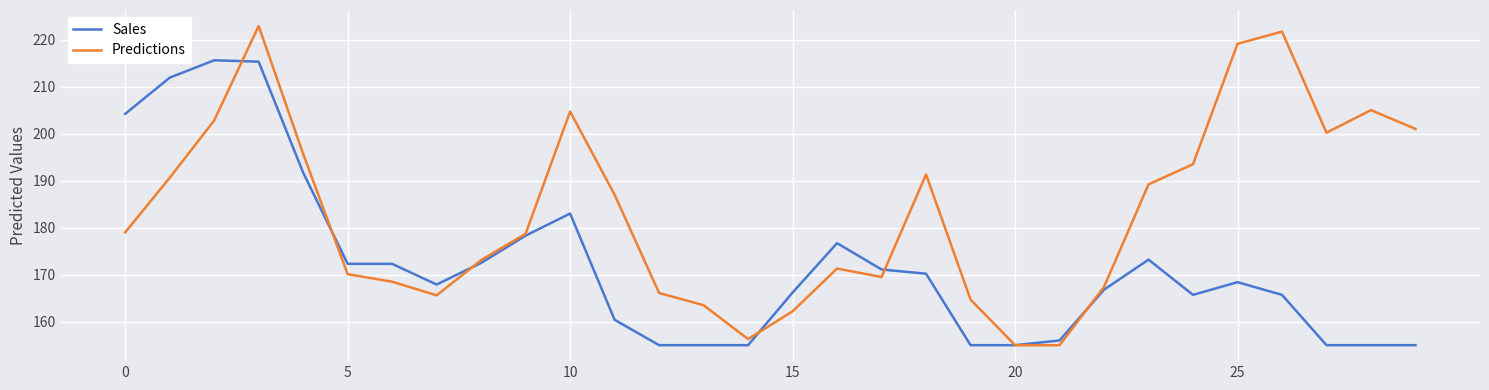

Rank the series by their average value, from lowest to highest.

Sales, Predictions